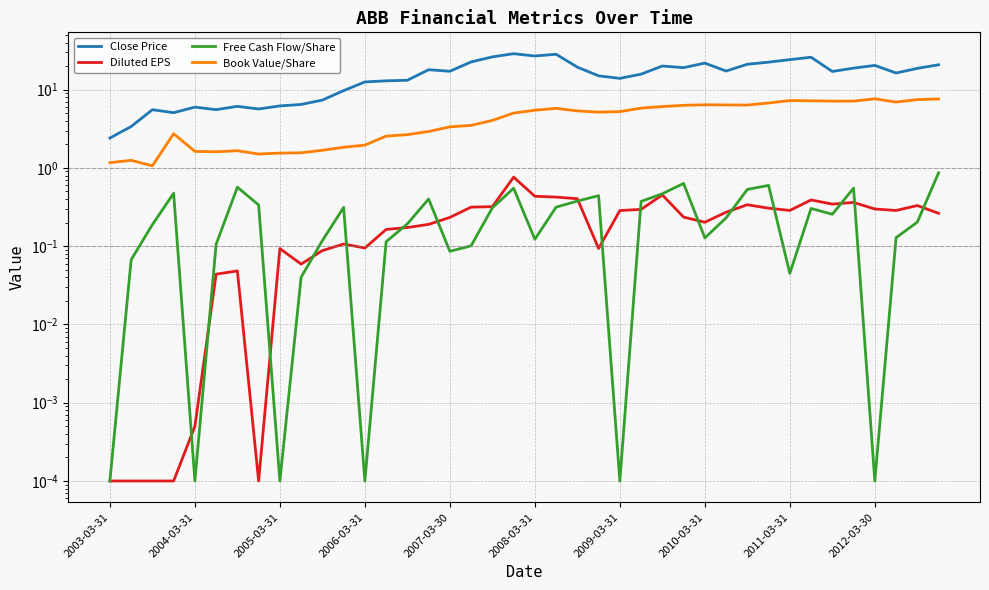

Is the value of Close Price at 2010-03-31 greater than the value of Book Value/Share at 2007-03-30?

Yes